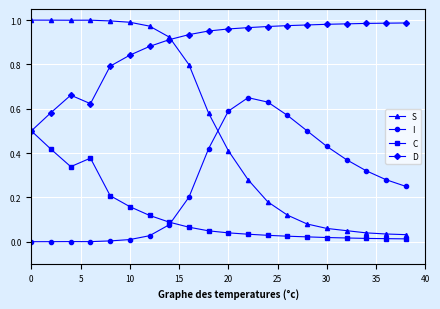

List the series in order of their overall mean, highest first.

D, S, I, C